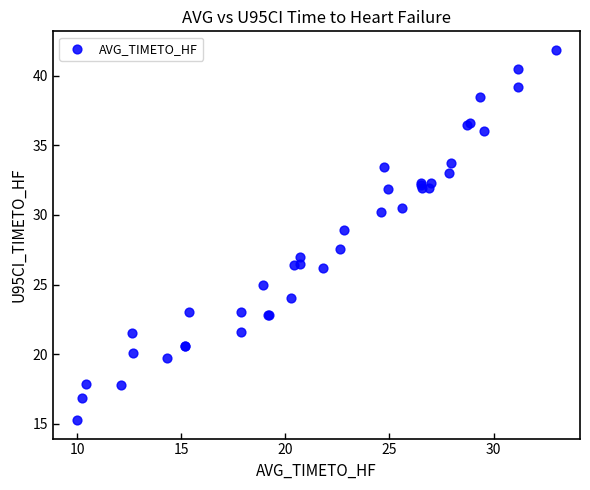

What Y value in the scatter plot is closest to 28?

27.6